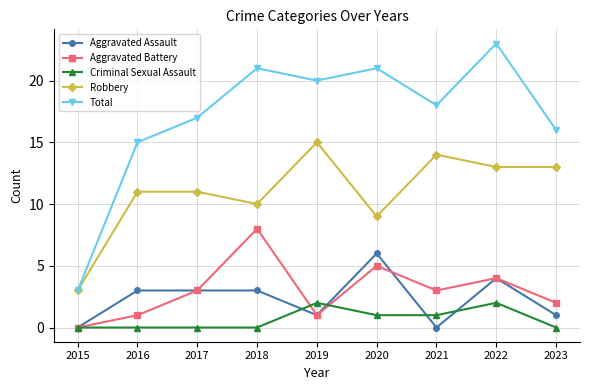

Is it true that Criminal Sexual Assault equals 0 at 2017?

True